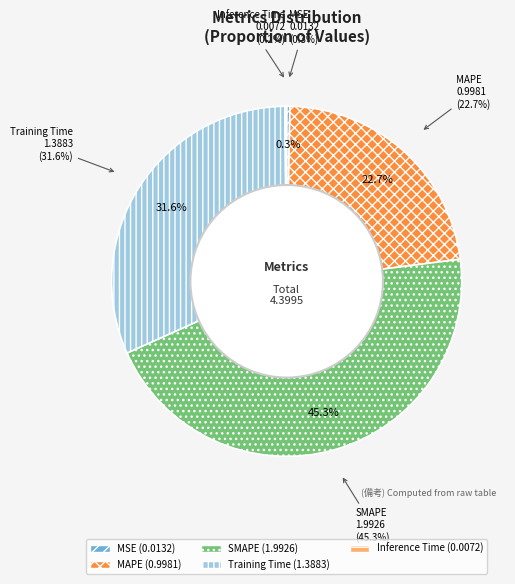

What is the smallest slice in the pie chart?

Inference Time